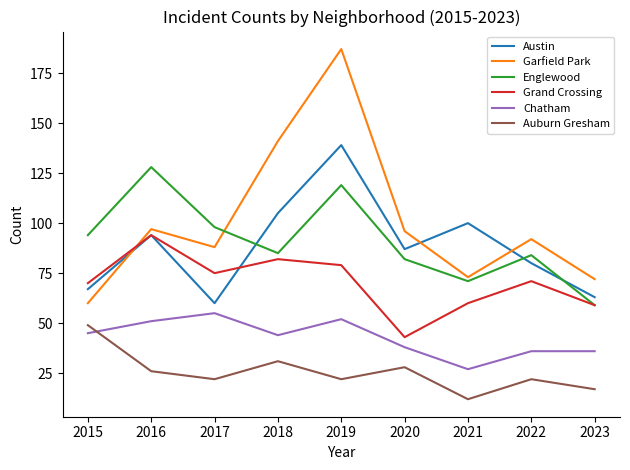

True or false: Englewood and Garfield Park cross at least once.

True